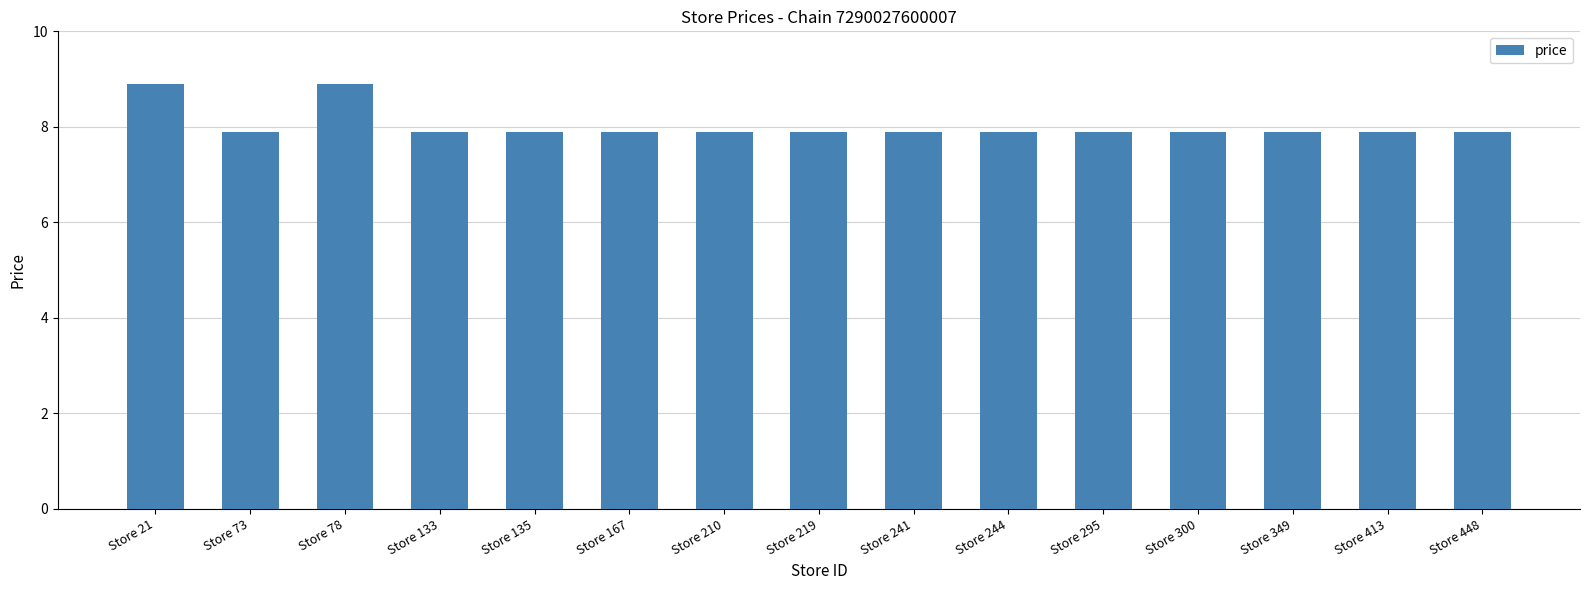

What is the smallest value displayed?

7.9